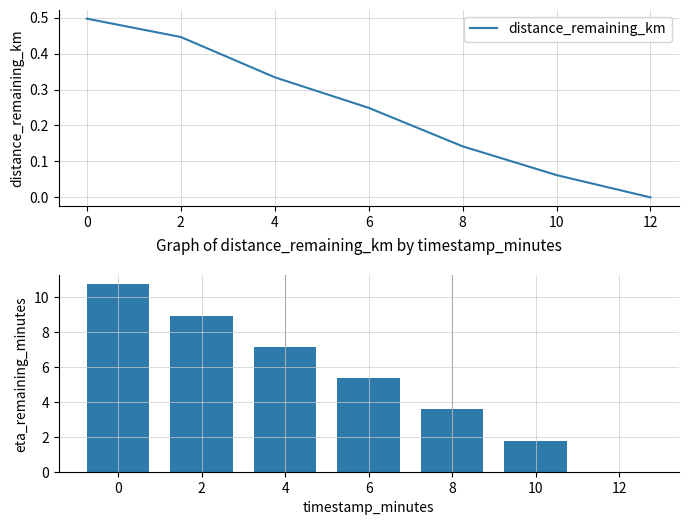

Reading right to left, extract all data points from this chart.

distance_remaining_km: 0.0	0.1	0.1	0.2	0.3	0.4	0.5
eta_remaining_minutes: 0.0	1.8	3.6	5.3	7.1	8.9	10.7